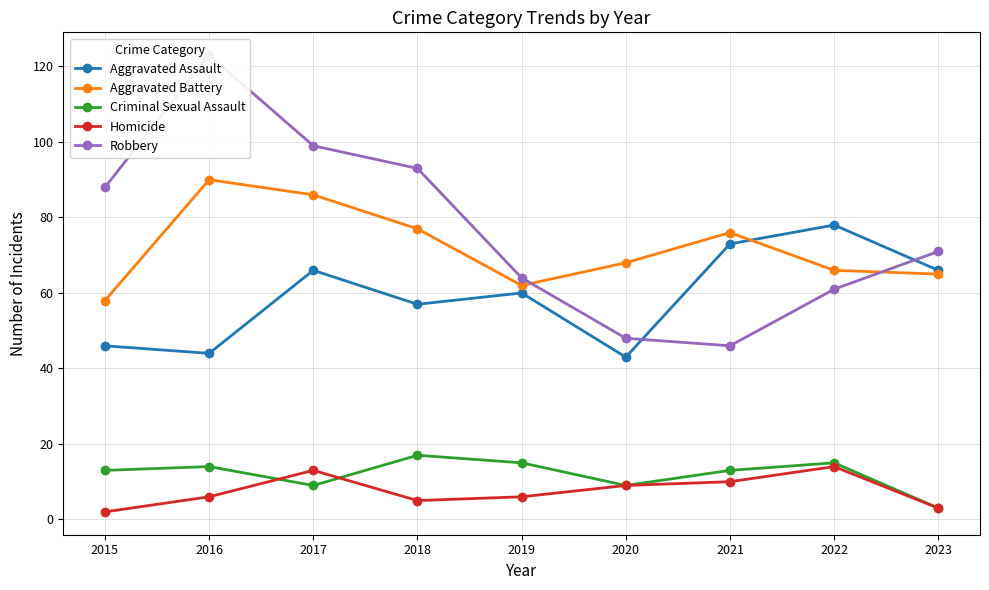

True or false: Aggravated Assault has more than 2 points higher than both neighbors.

True